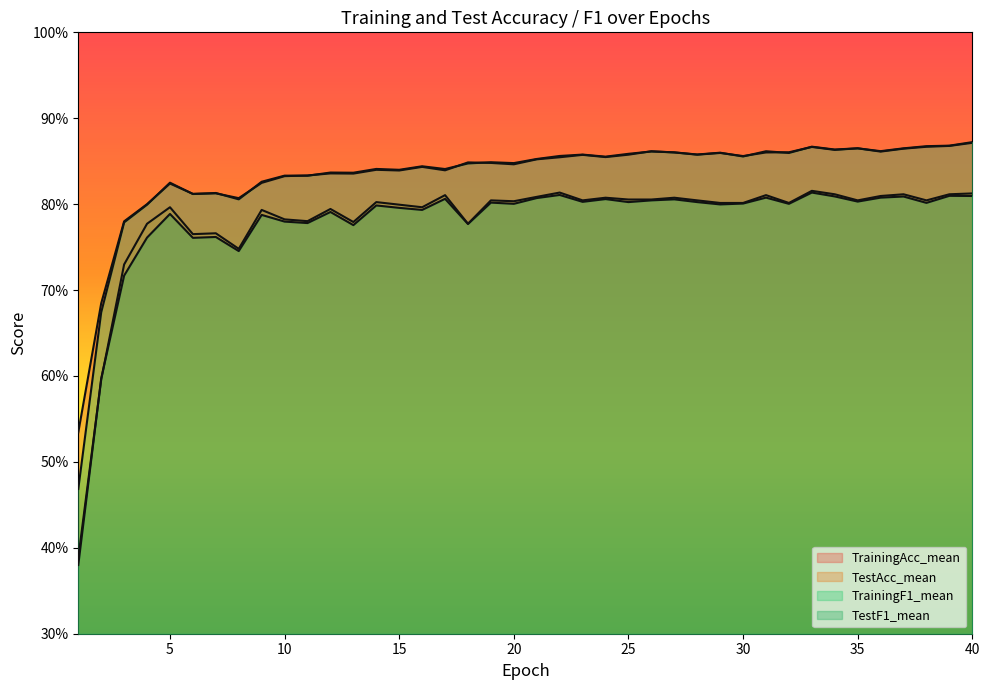

What is the value of the TrainingF1_mean point at the 28th from the left?

0.9